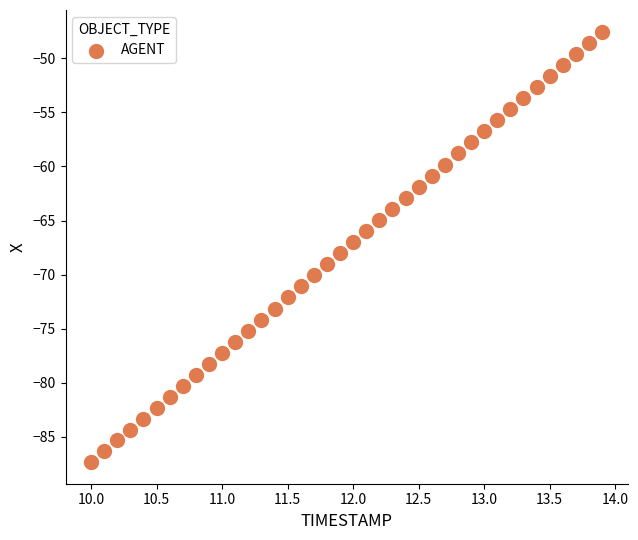

What is the range of X values (max minus min)?

3.9